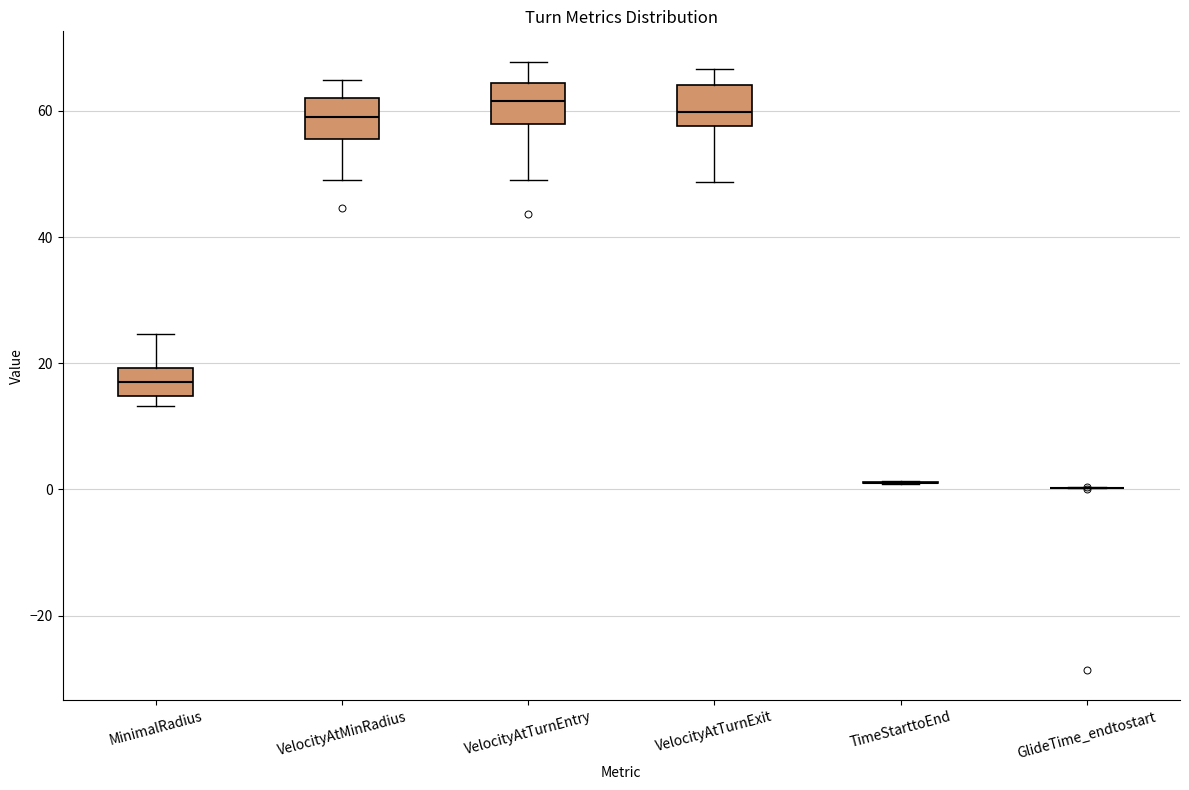

Reading left to right, transcribe this box plot: for each box, give where its median line is, the range the box spans, and where its two whiskers end, as read against the y-axis. The values are not printed on the chart, so give them approximately, as read against the axis.

MinimalRadius: median 18, box 14 to 20, whiskers 14 (just below the box's lower edge) to 24
VelocityAtMinRadius: median 60, box 56 to 62, whiskers 50 to 64
VelocityAtTurnEntry: median 62, box 58 to 64, whiskers 50 to 68
VelocityAtTurnExit: median 60, box 58 to 64, whiskers 48 to 66
TimeStarttoEnd: box collapsed to a line at 2, whiskers 0 to 2
GlideTime_endtostart: box collapsed to a line at 0, whiskers 0 to 0